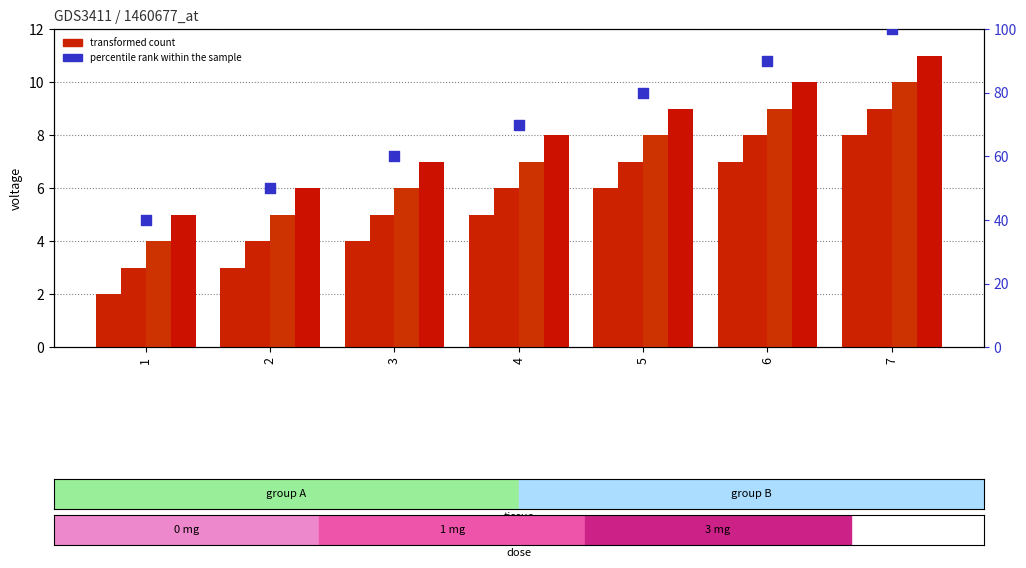

What is the total value across all series at 6?

124